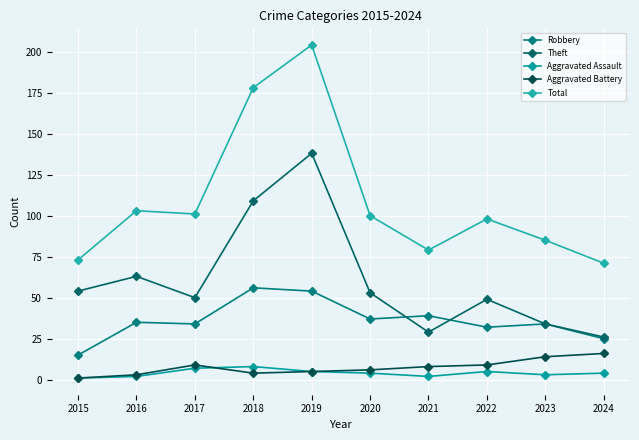

Which series has the largest range (max minus min)?

Total